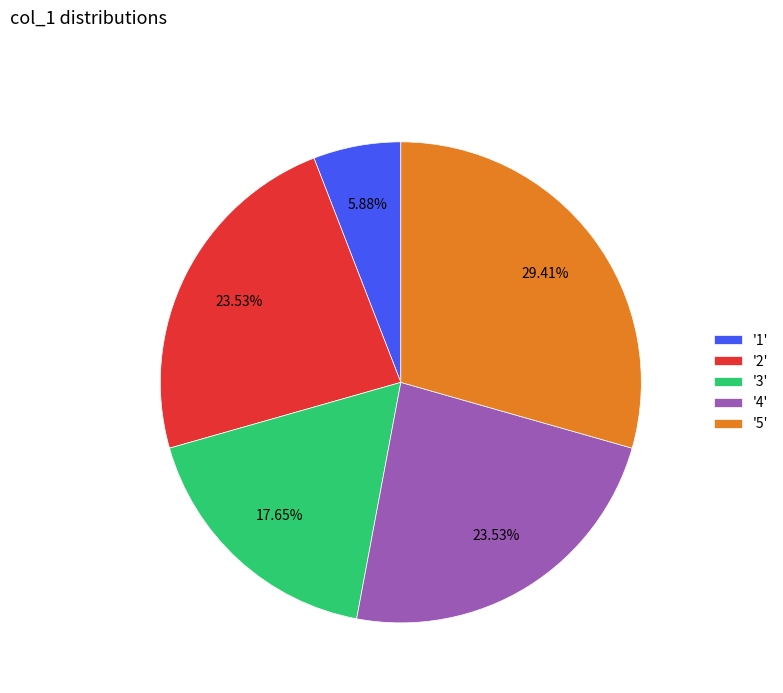

To the nearest percent, what is the average slice percentage?

20%